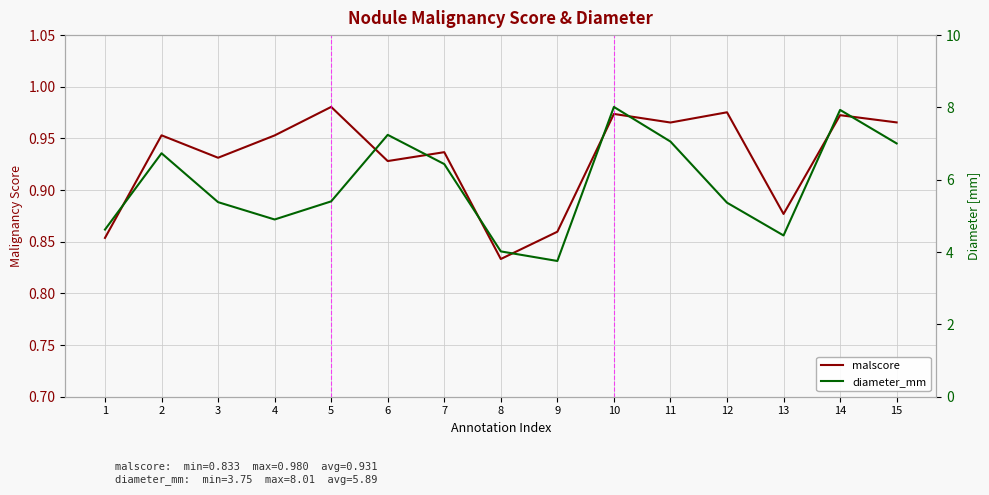

What are all the series names shown in the legend?

malscore, diameter_mm